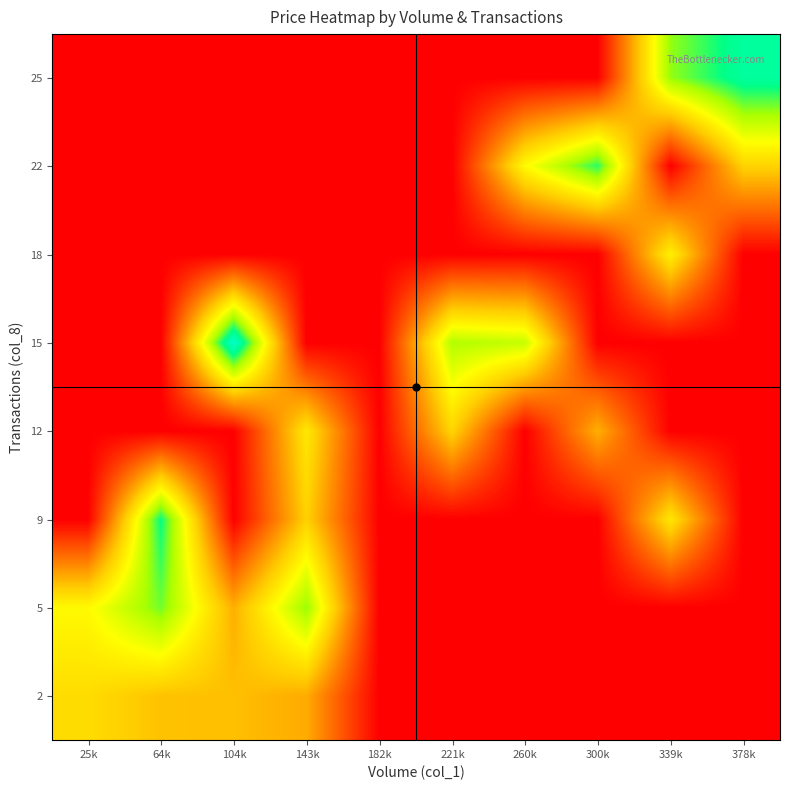

Count the number of categories in the chart.

10